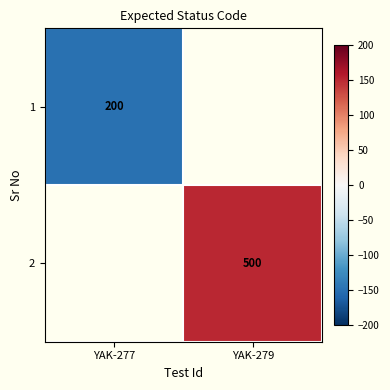

Is it true that 2 equals 500 at YAK-279?

True